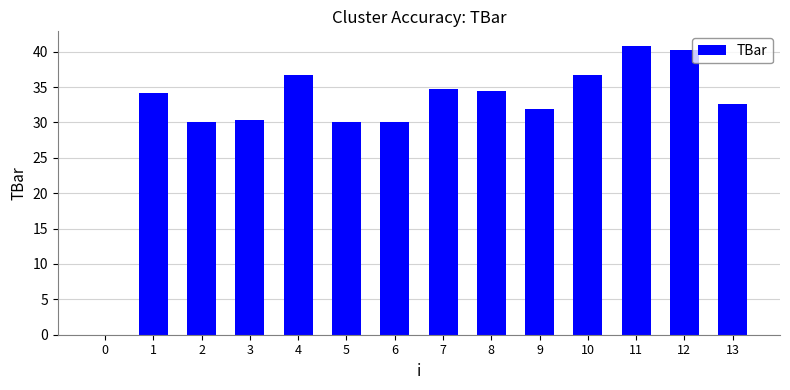

What is the sum of the values at 4 and 11?

77.6